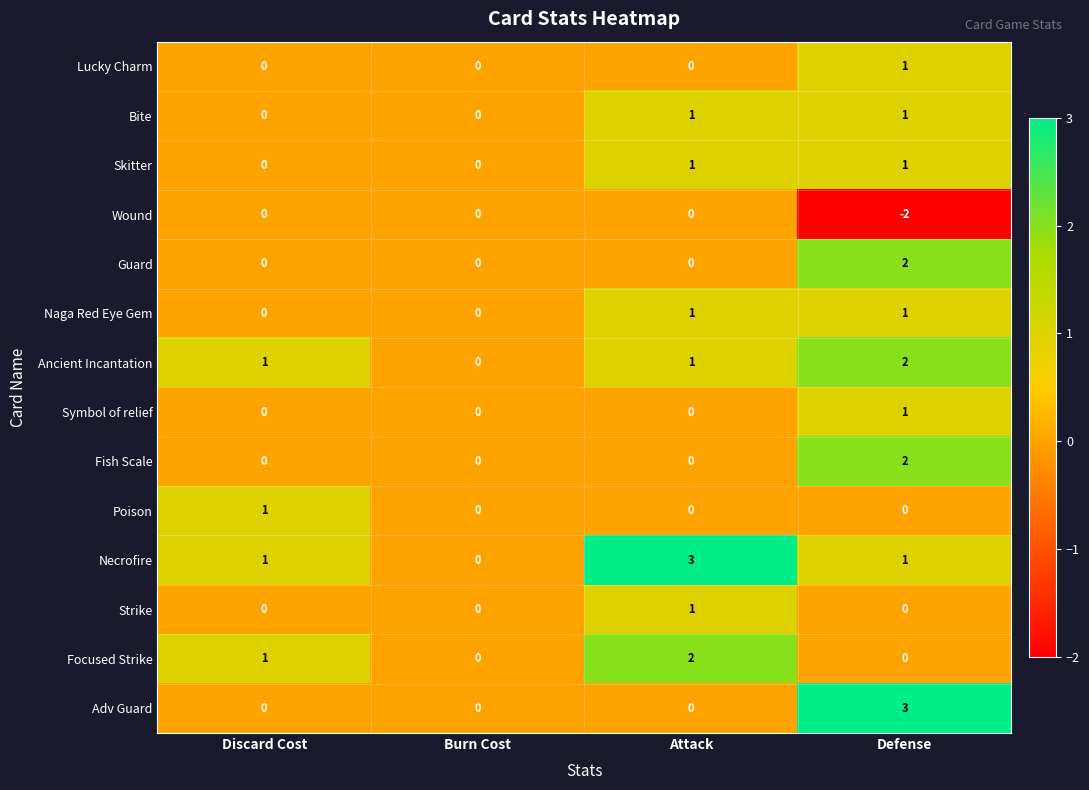

Count the number of categories in the chart.

4